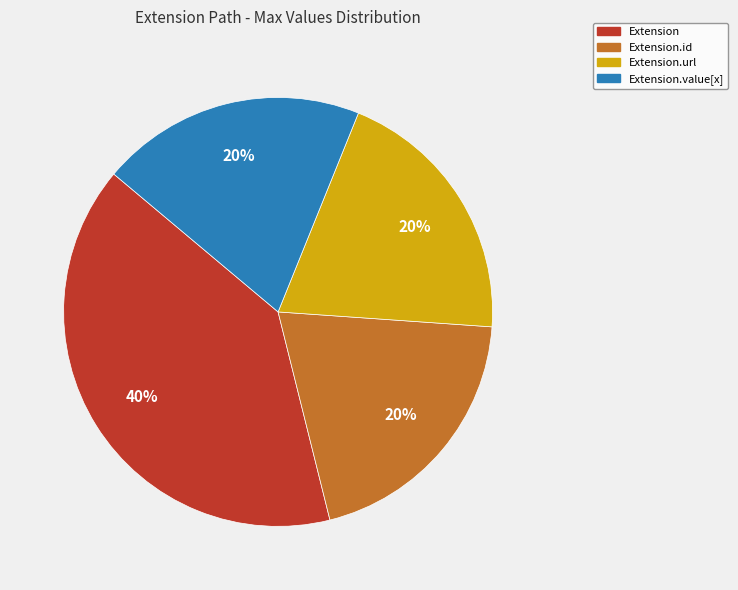

To the nearest percent, what is the difference between the Extension.url and Extension.value[x] slice percentages?

0%